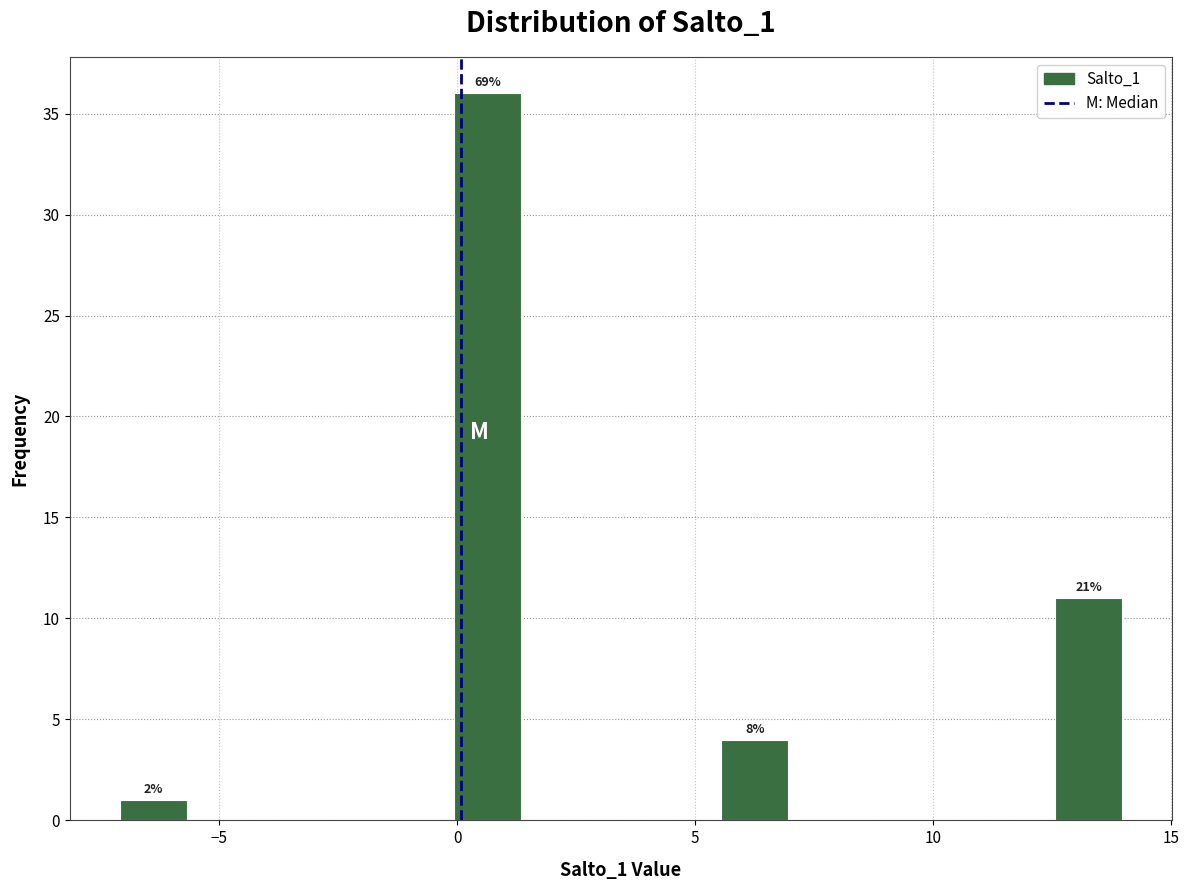

Read against the x-axis, roughly where is the centre of the tallest bar?

0.5